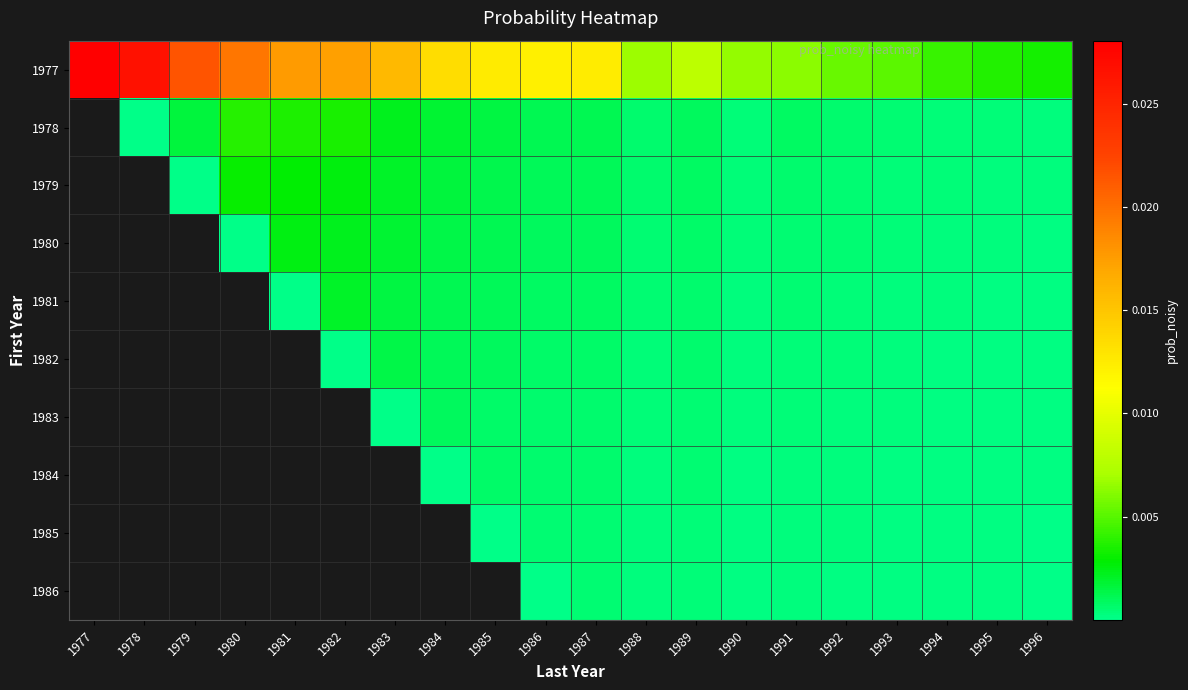

List the series in order of their peak value, highest first.

1977, 1978, 1979, 1980, 1981, 1982, 1983, 1984, 1985, 1986